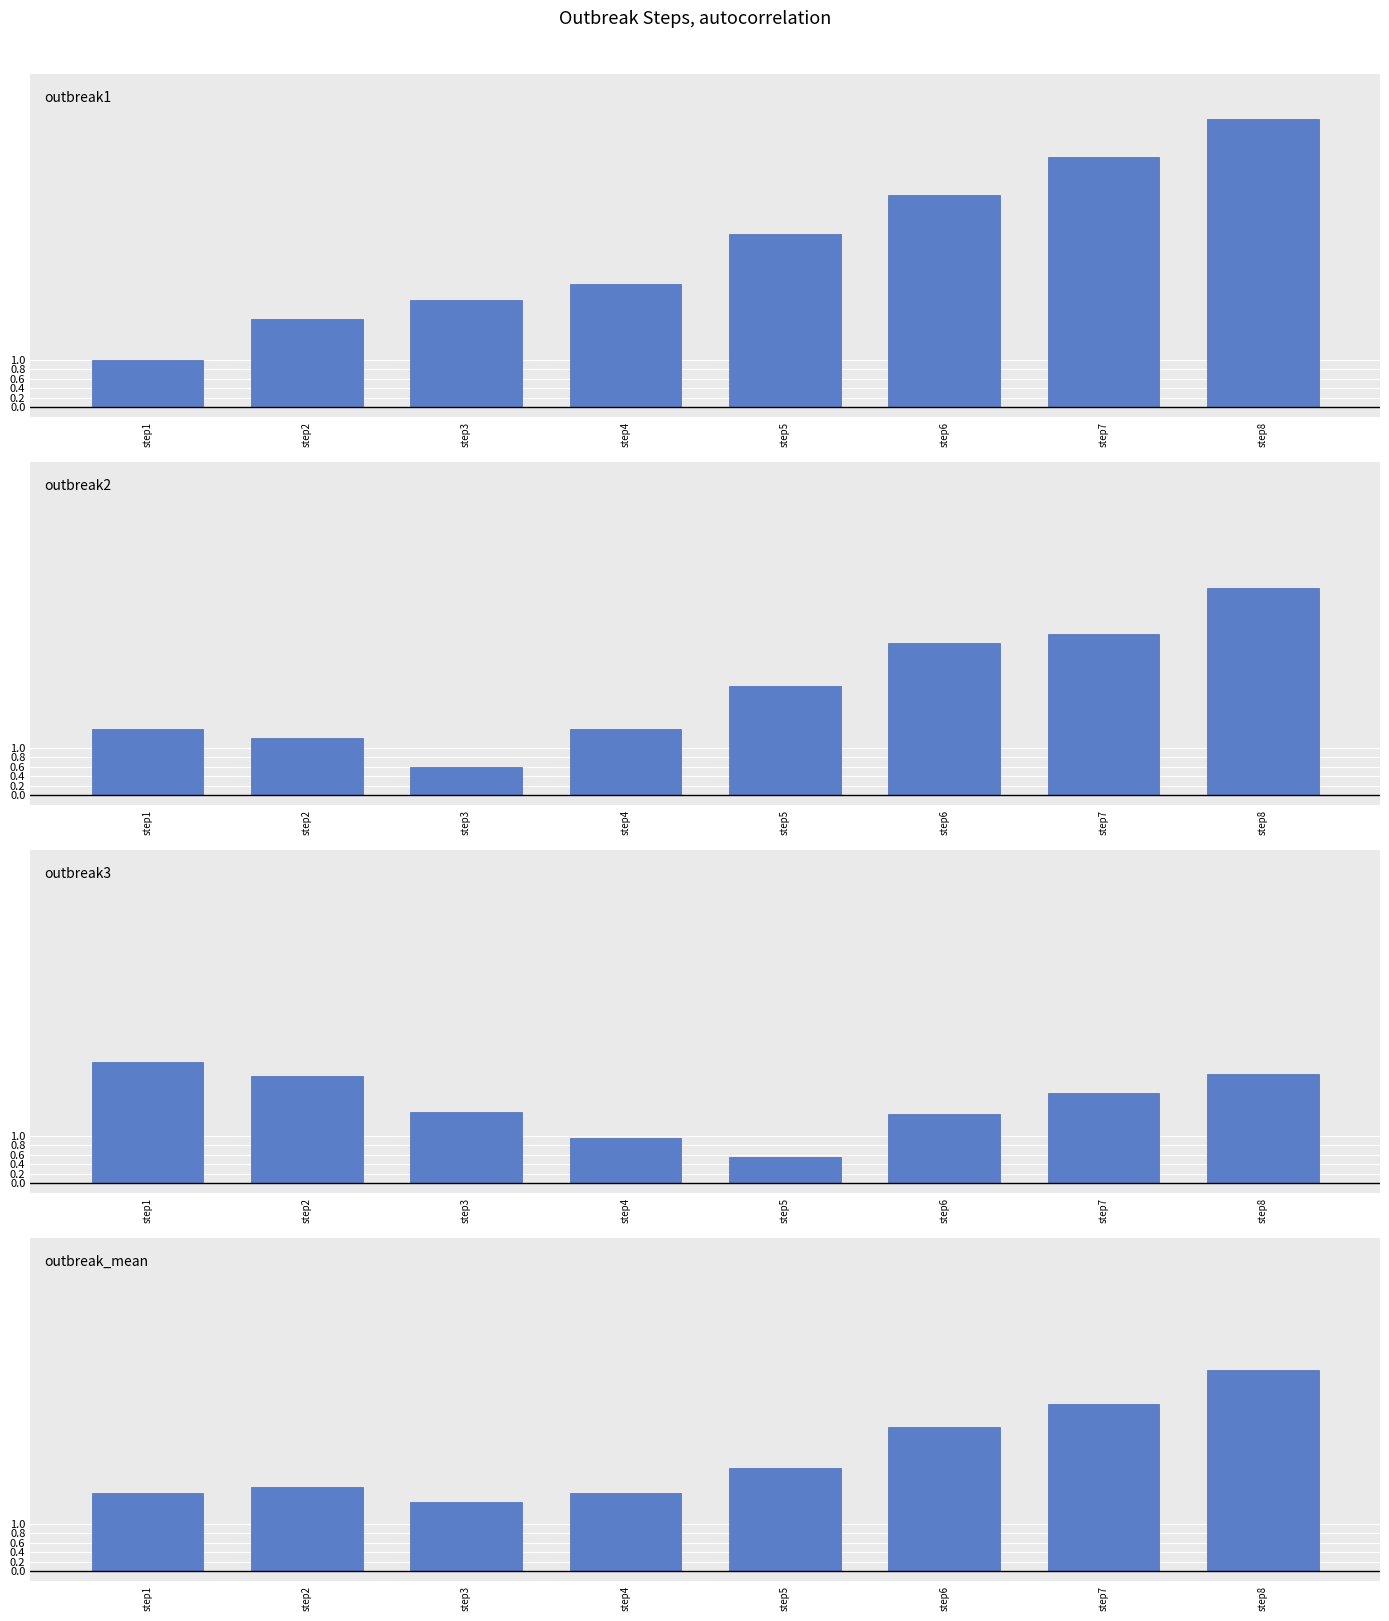

What are all the series names shown in the legend?

outbreak1, outbreak2, outbreak3, outbreak_mean